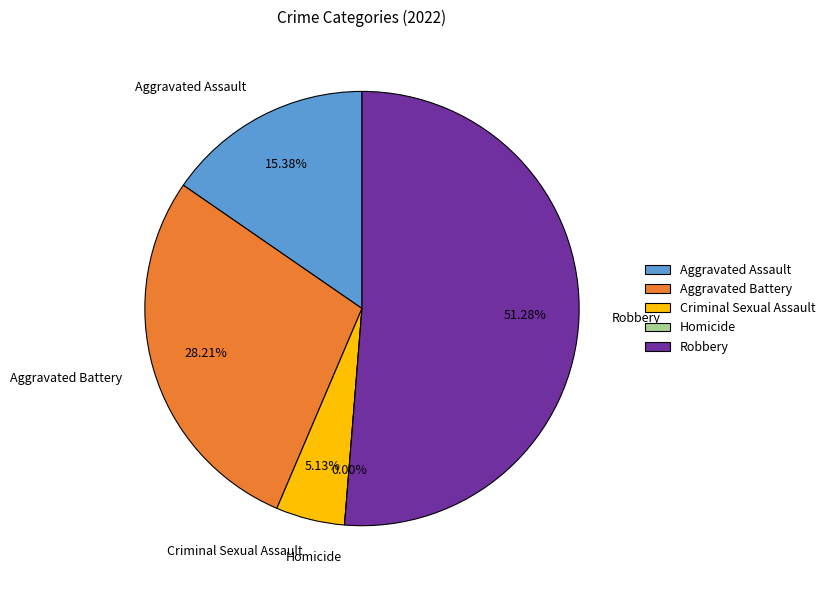

What is the smallest slice in the pie chart?

Homicide